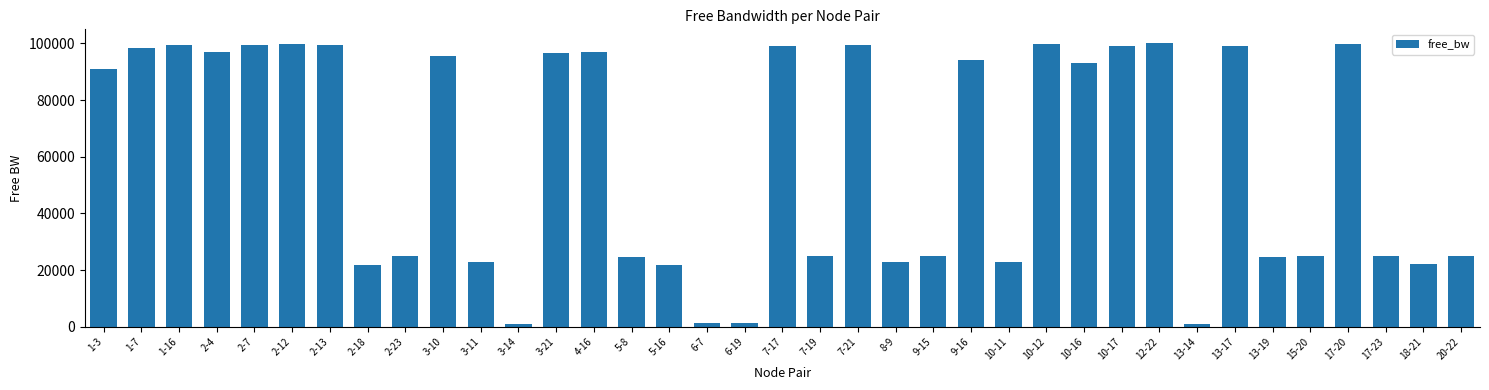

How many bars are there in total?

37